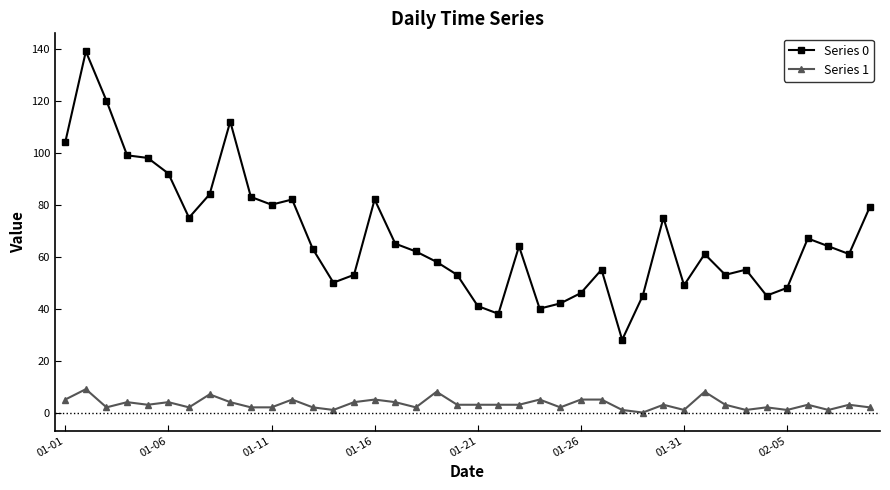

Rank the series by their maximum value, from lowest to highest.

Series 1, Series 0